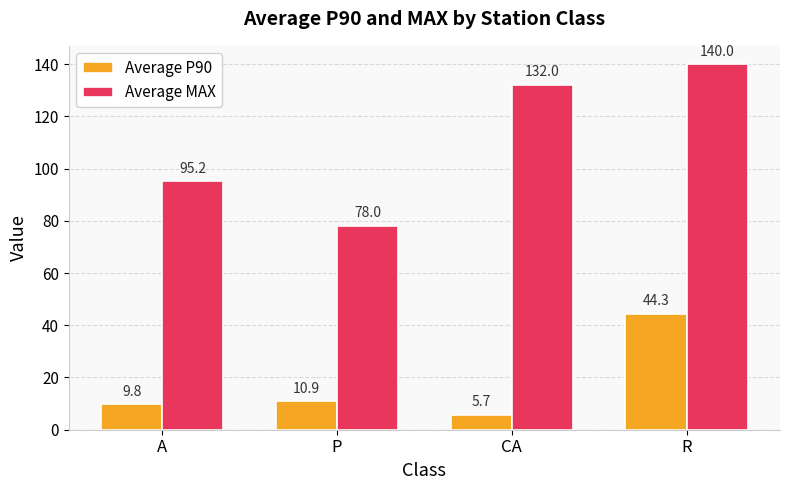

Are the bars grouped side by side (vs. stacked)?

Yes